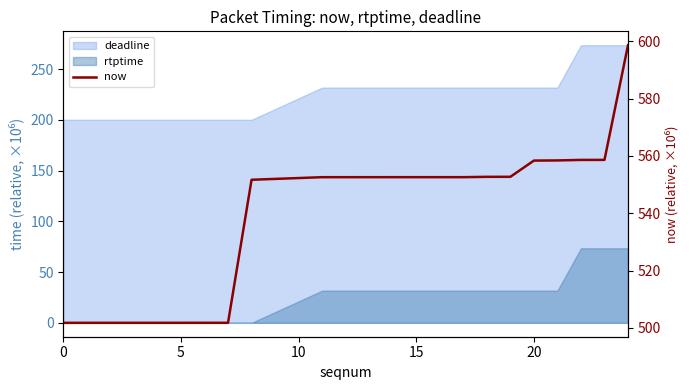

True or false: there are more than 1 points higher than both neighbors.

False